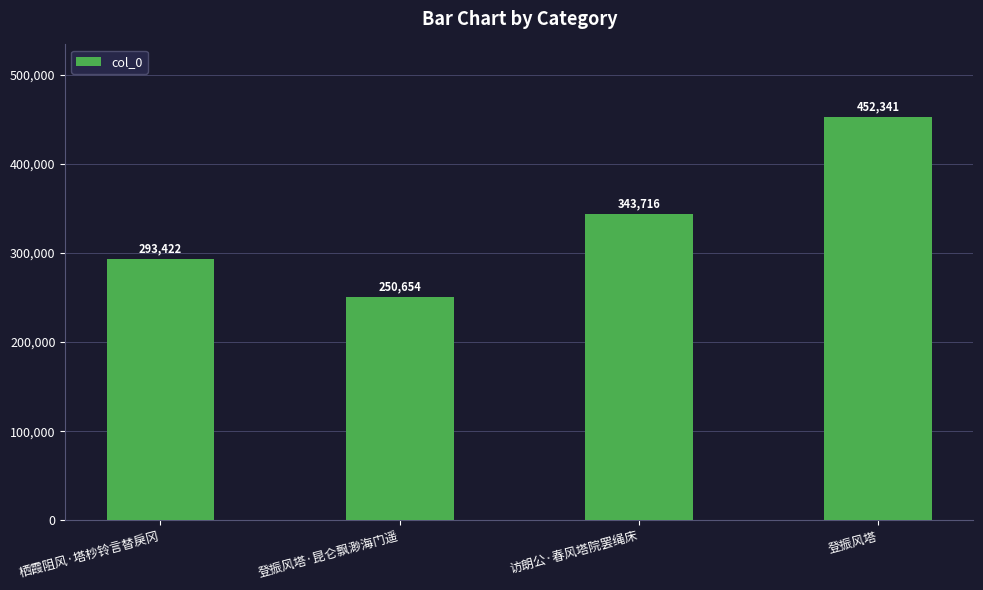

Reading left to right, list all the values displayed in this chart.

293422	250654	343716	452341